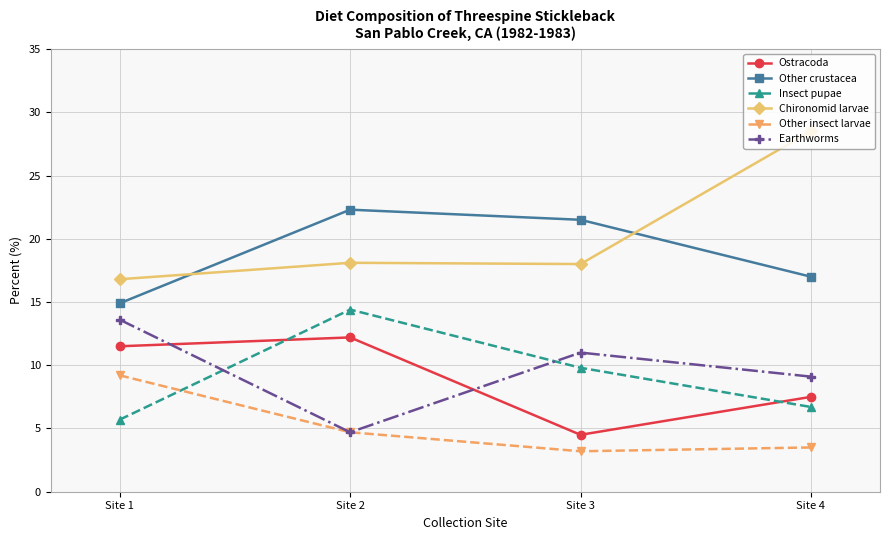

What is the value of the Chironomid larvae point at the 2nd from the left?

18.1